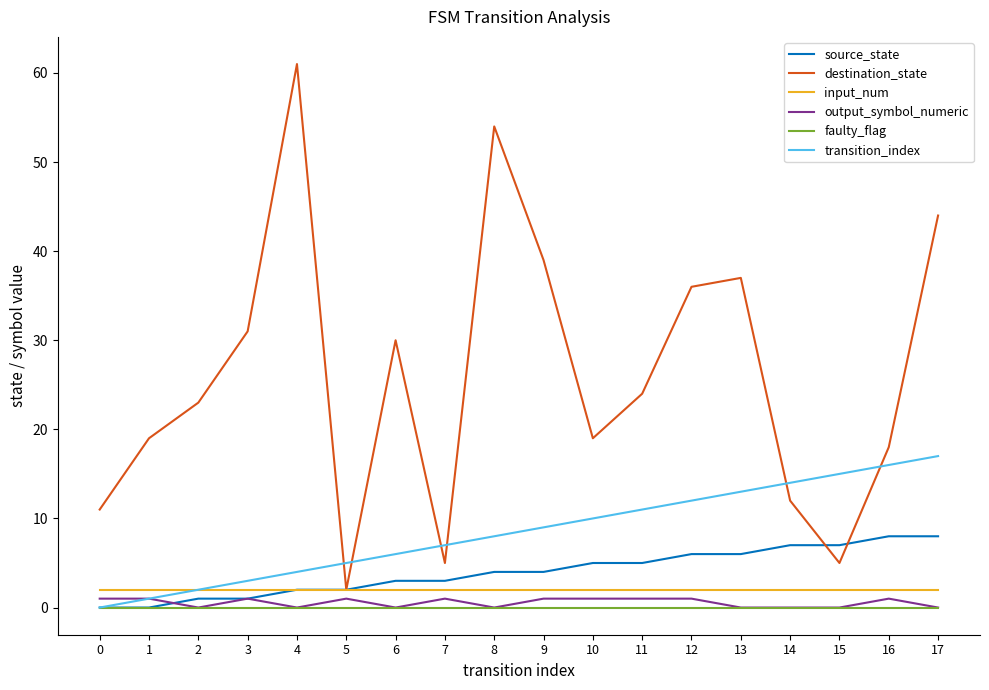

Rank the series by their maximum value, from highest to lowest.

destination_state, transition_index, source_state, input_num, output_symbol_numeric, faulty_flag